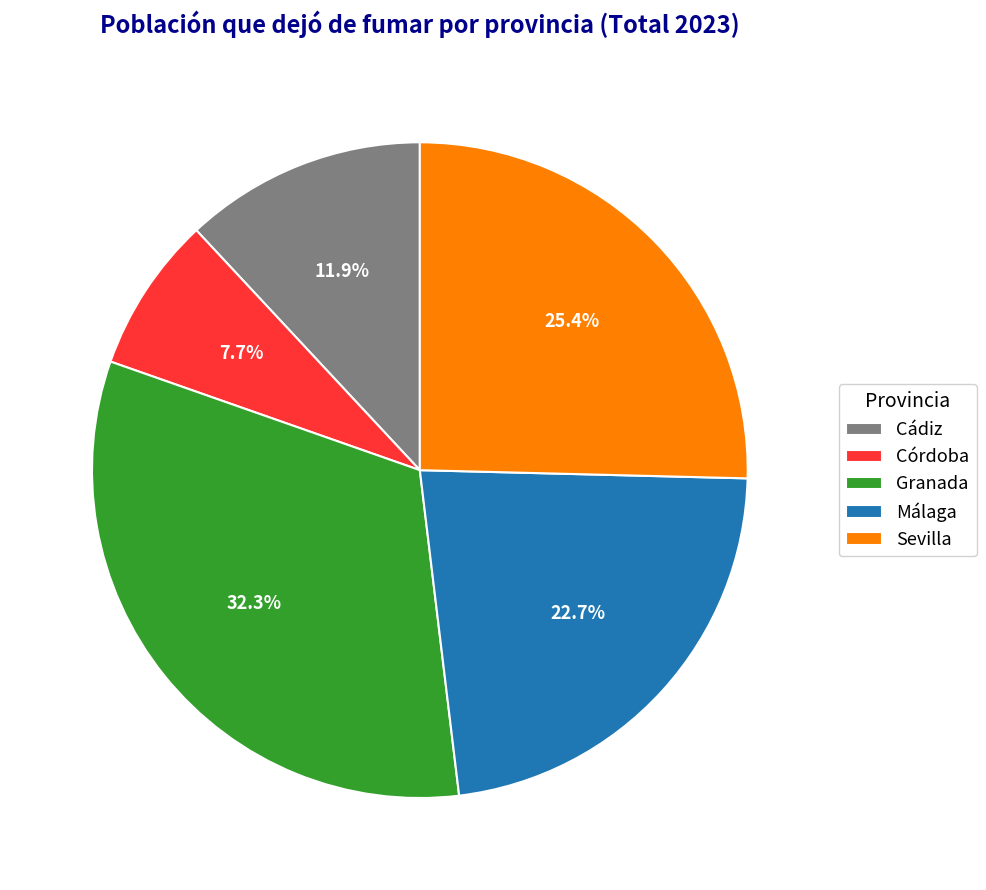

Does any single category account for the majority?

No